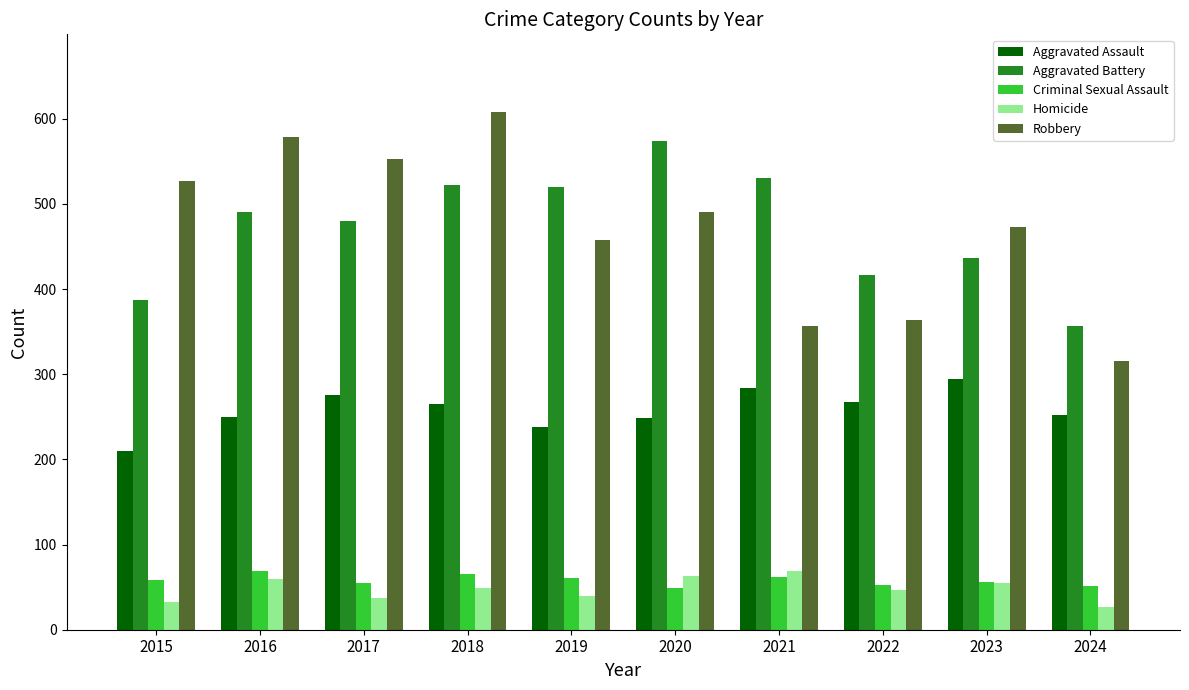

How many data points in Aggravated Assault are less than 265?

5